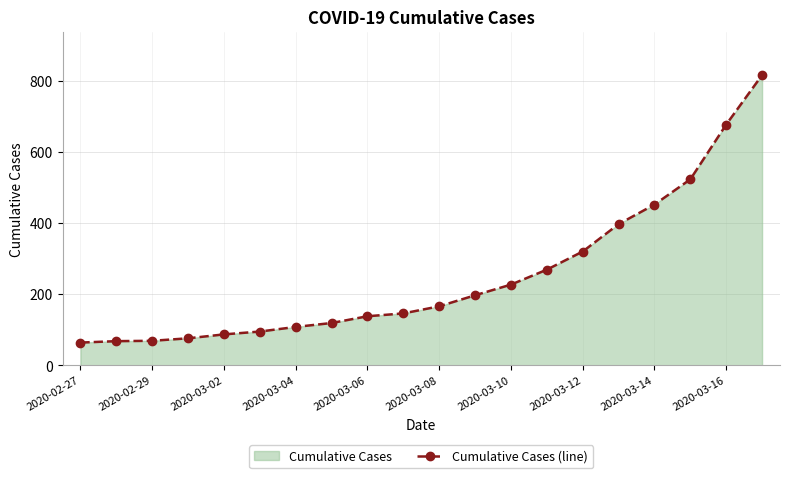

What is the average value?

251